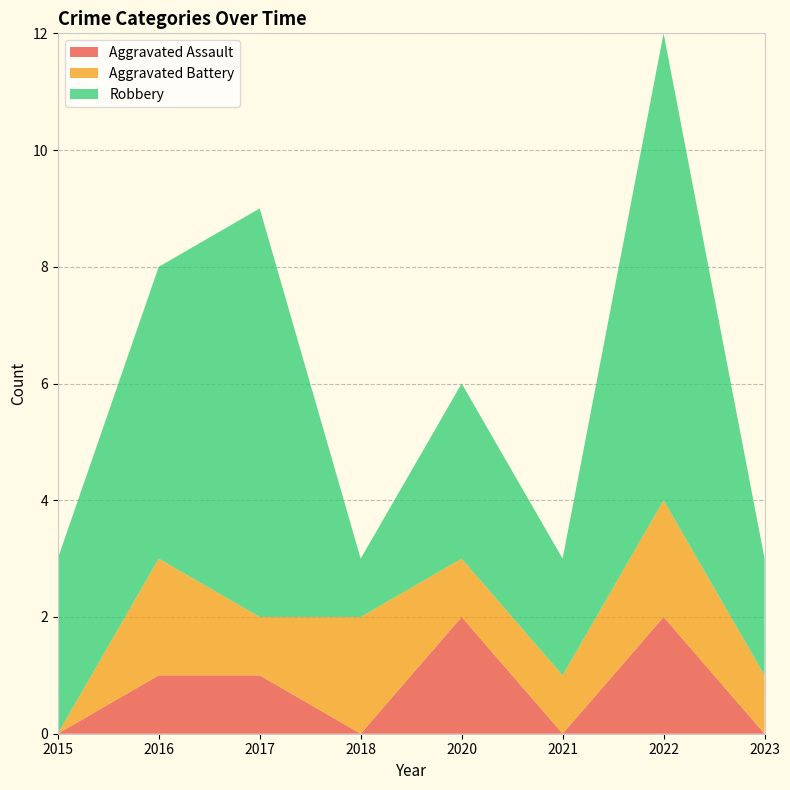

Reading left to right, transcribe all the data shown in this chart.

Aggravated Assault: 2015=0	2016=1	2017=1	2018=0	2020=2	2021=0	2022=2	2023=0
Aggravated Battery: 2015=0	2016=2	2017=1	2018=2	2020=1	2021=1	2022=2	2023=1
Robbery: 2015=3	2016=5	2017=7	2018=1	2020=3	2021=2	2022=8	2023=2